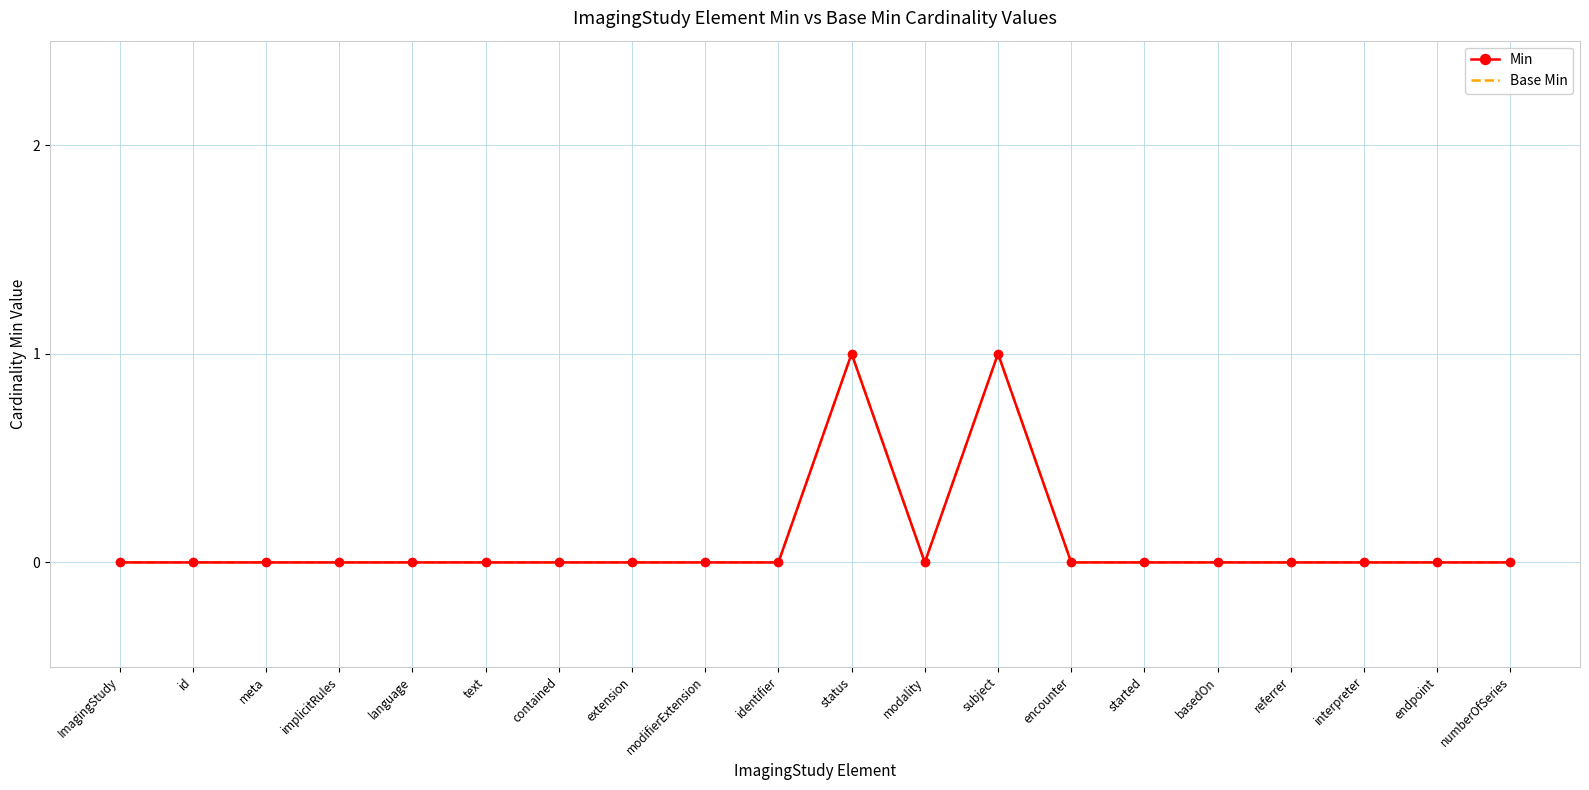

What are all the series names shown in the legend?

Min, Base Min